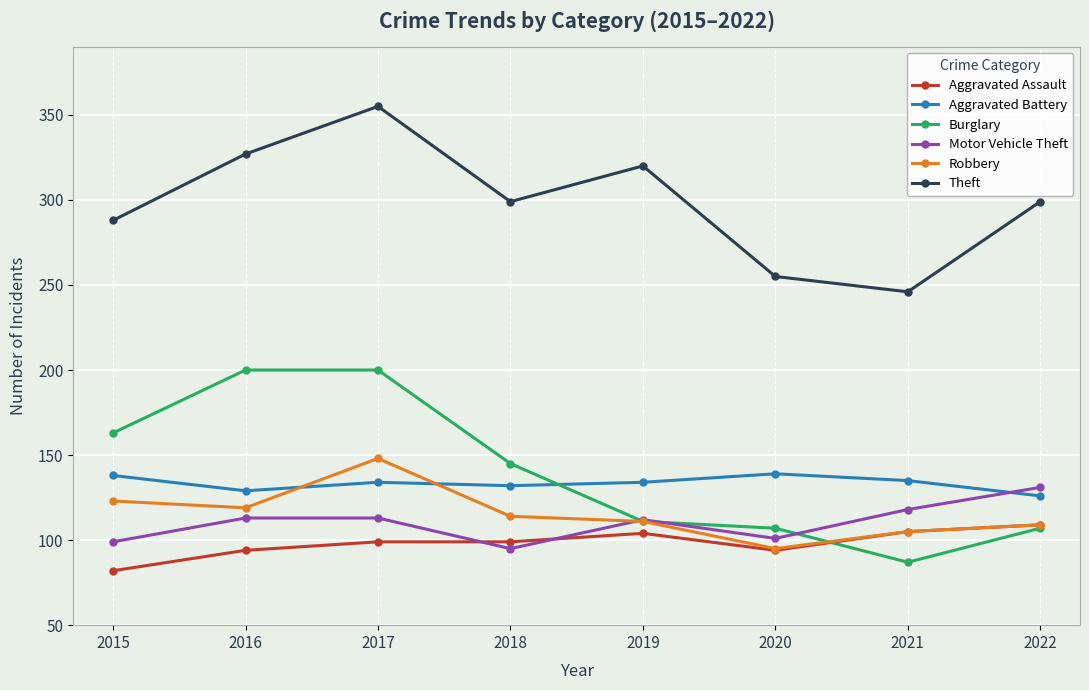

What is the difference between the maximum and minimum values in the Robbery series?

53